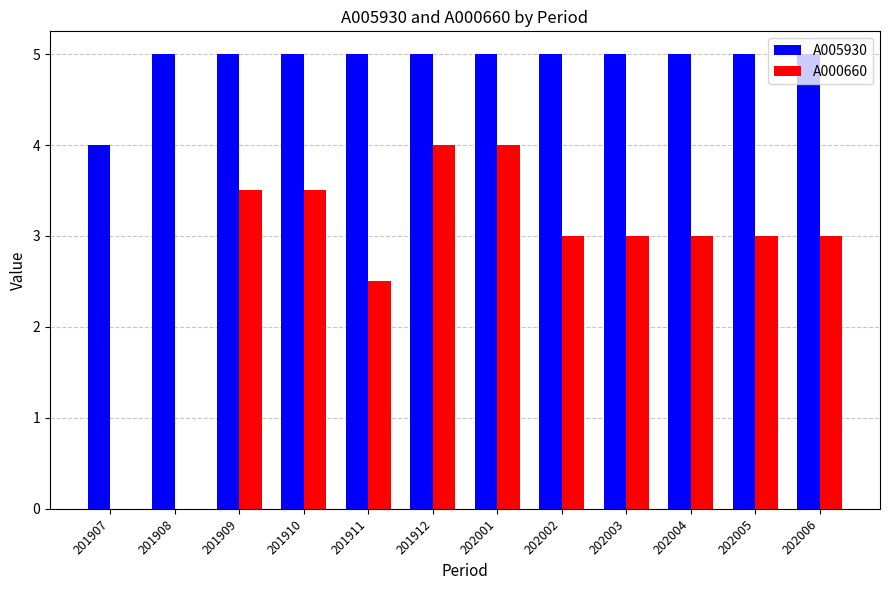

Count the number of categories in the chart.

12